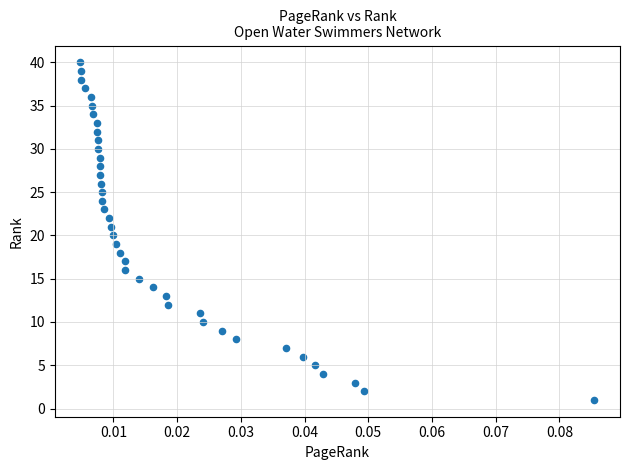

What is the range of Y values (max minus min)?

39